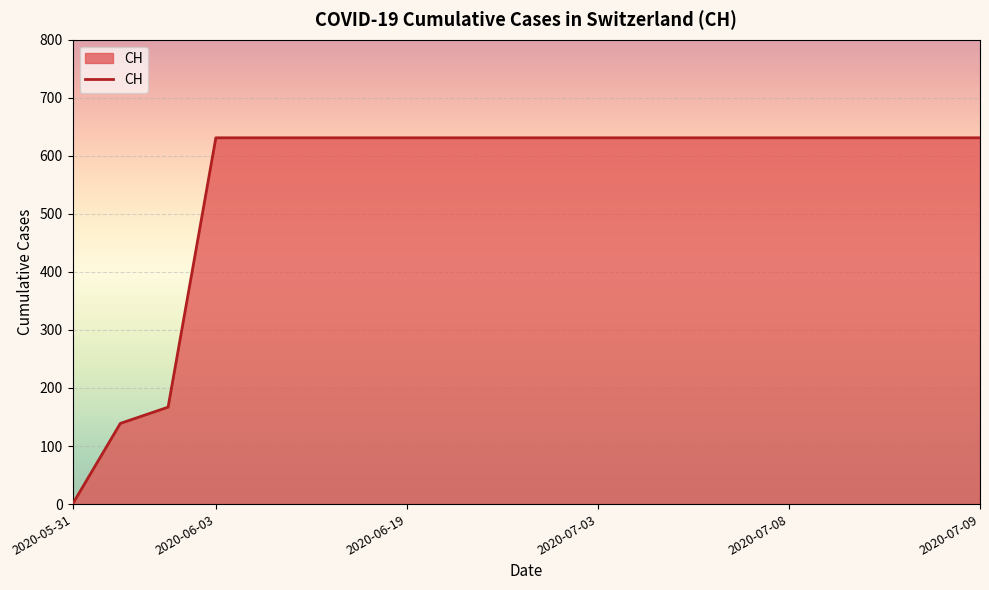

Reading right to left, extract all data points from this chart.

631	631	631	631	631	631	631	631	631	631	631	631	631	631	631	631	631	167	139	0